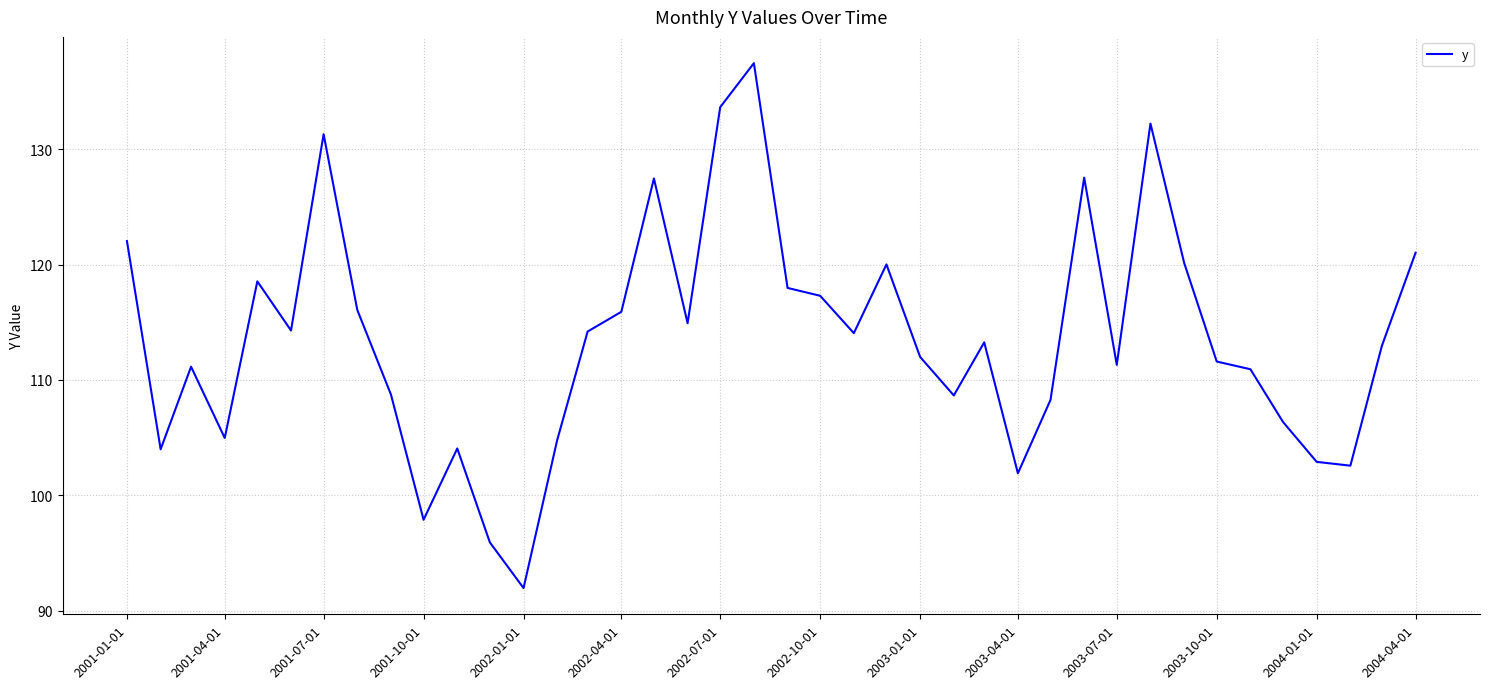

What is the maximum value shown in the chart?

137.5